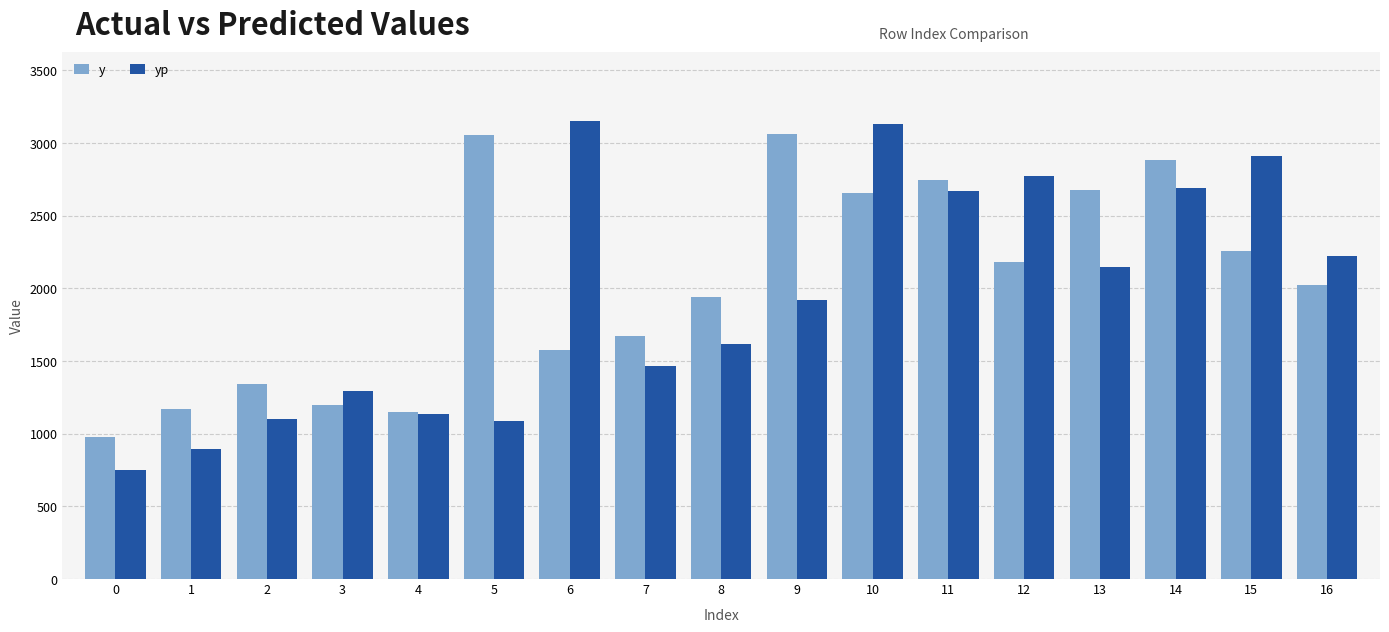

Which series has the largest total across all categories?

y